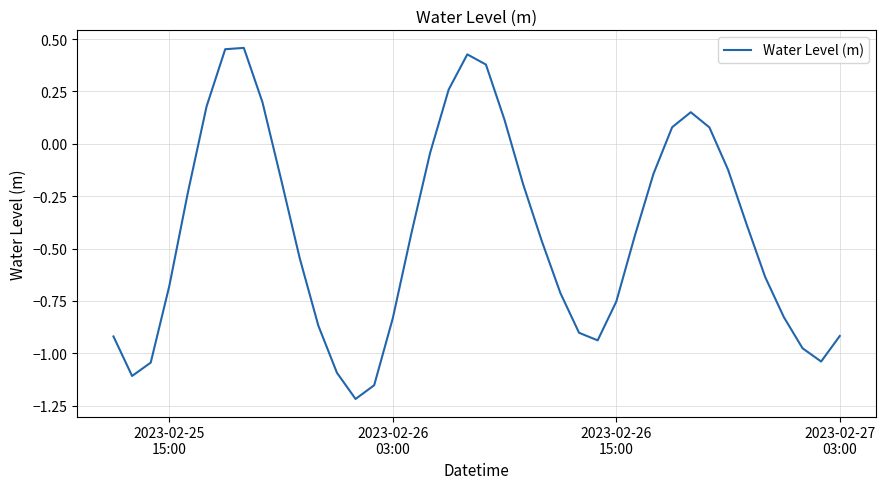

What is the difference between the maximum and minimum values?

1.7